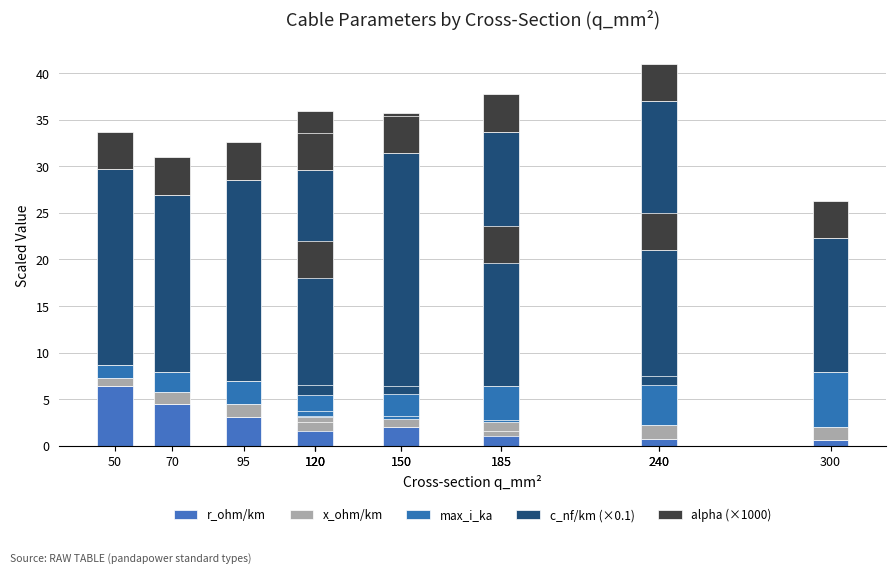

Where does the c_nf/km (×0.1) series first go above 21?

95